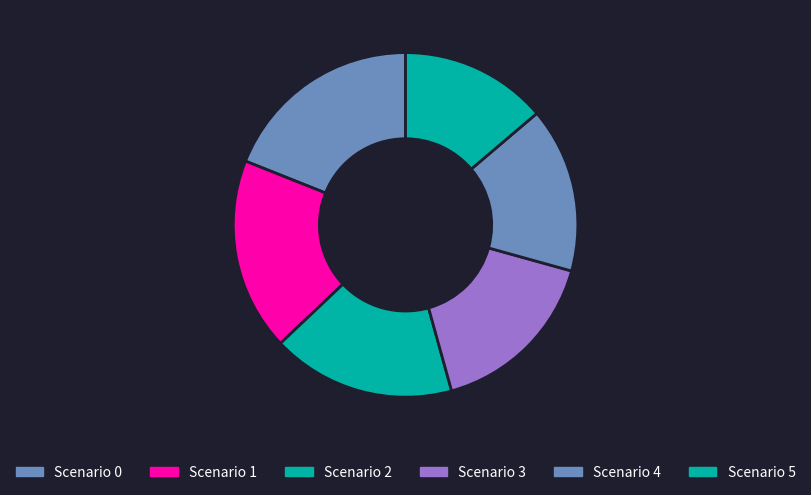

Combined, what portion of the pie is Scenario 2 and Scenario 1?

35.3%